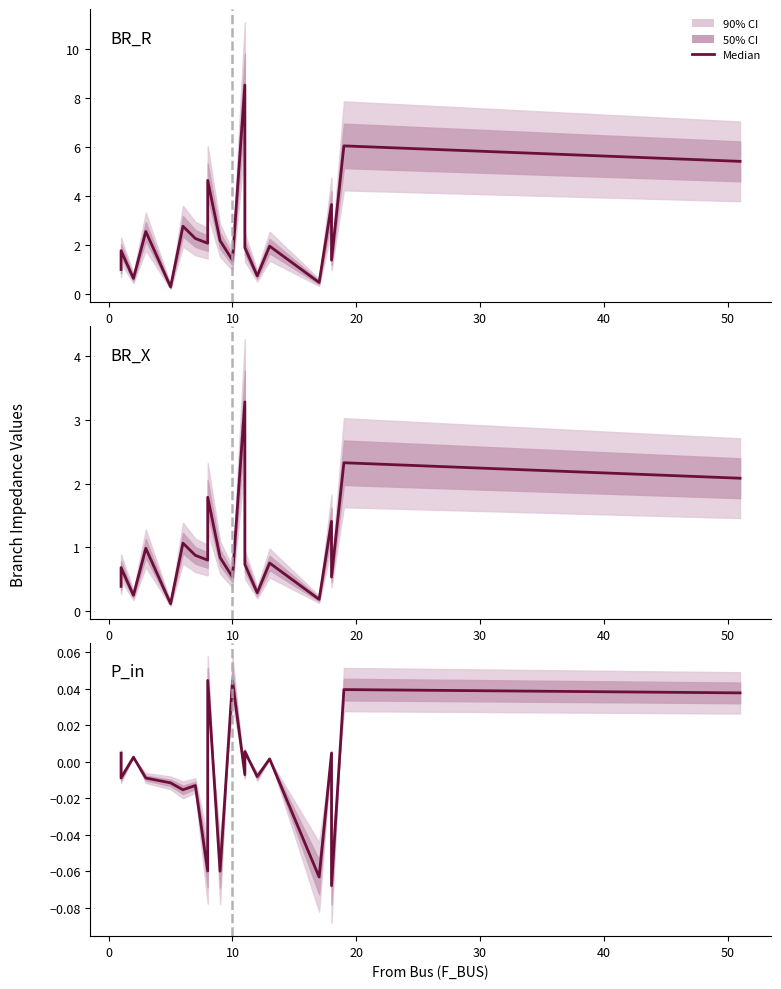

How many values are below zero?

11